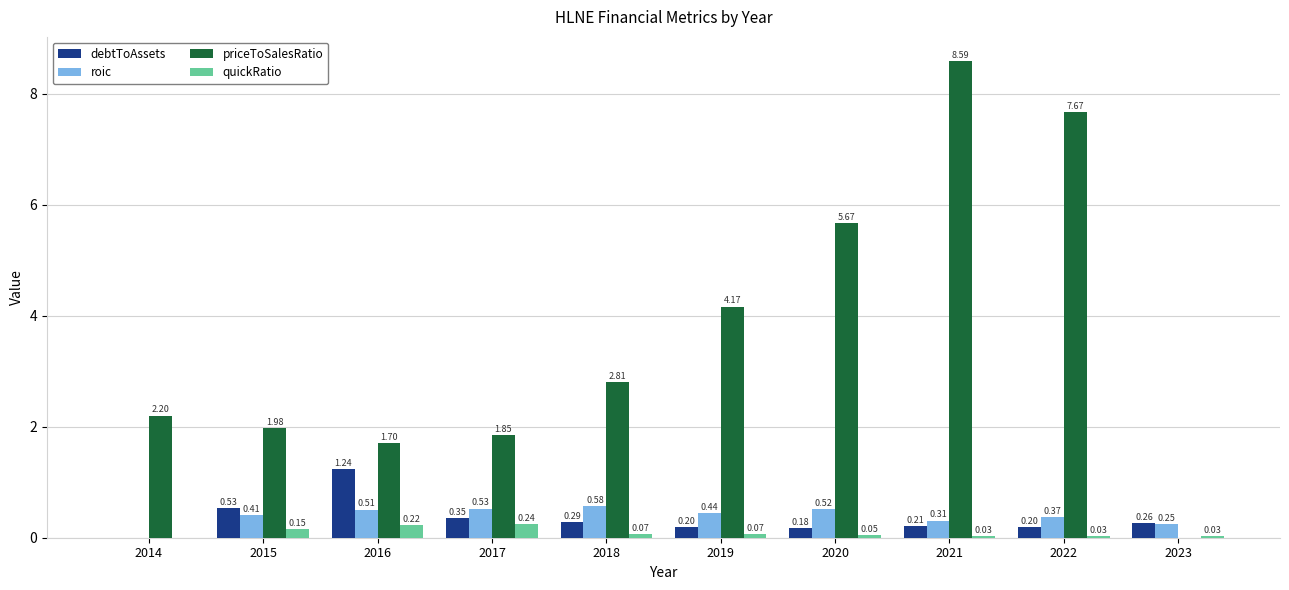

What is the total value across all series at 2020?

6.4